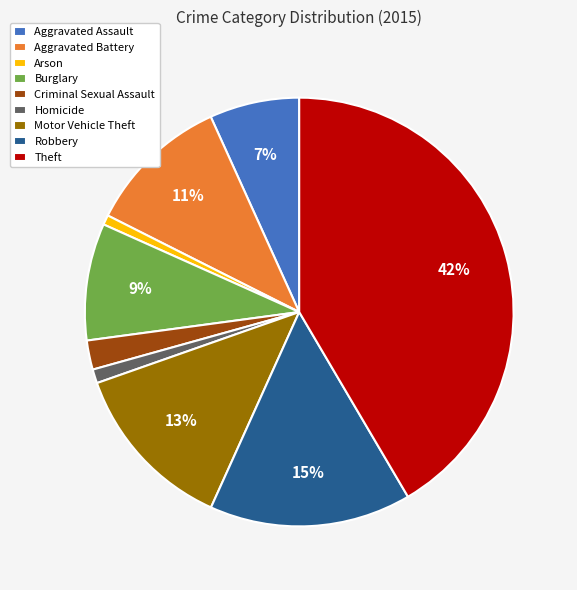

How many slices are in this pie chart?

9